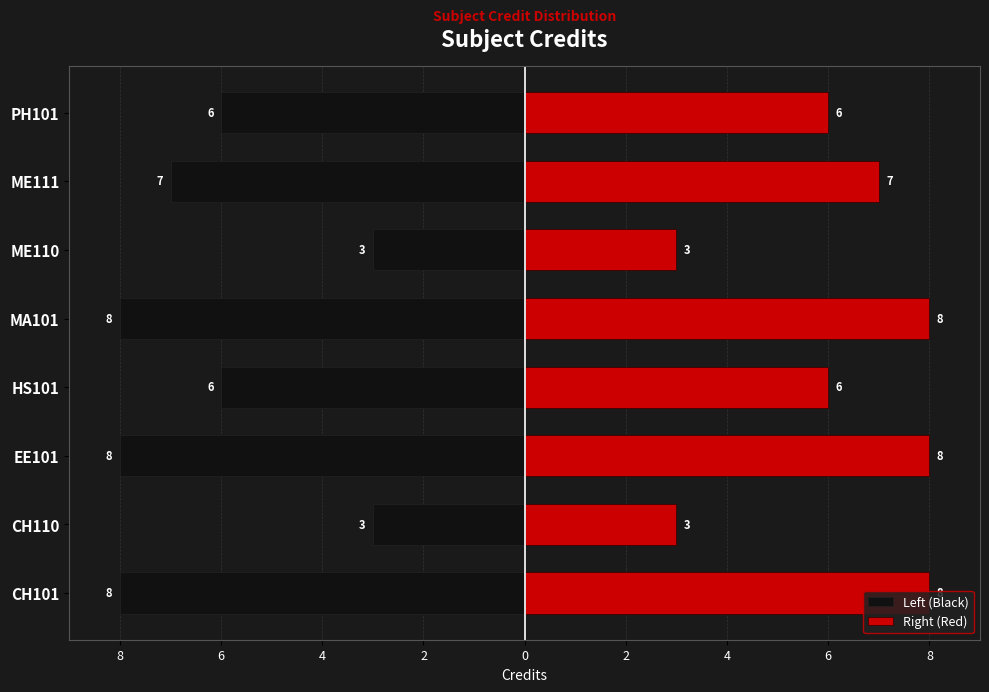

How many groups of bars are there?

8